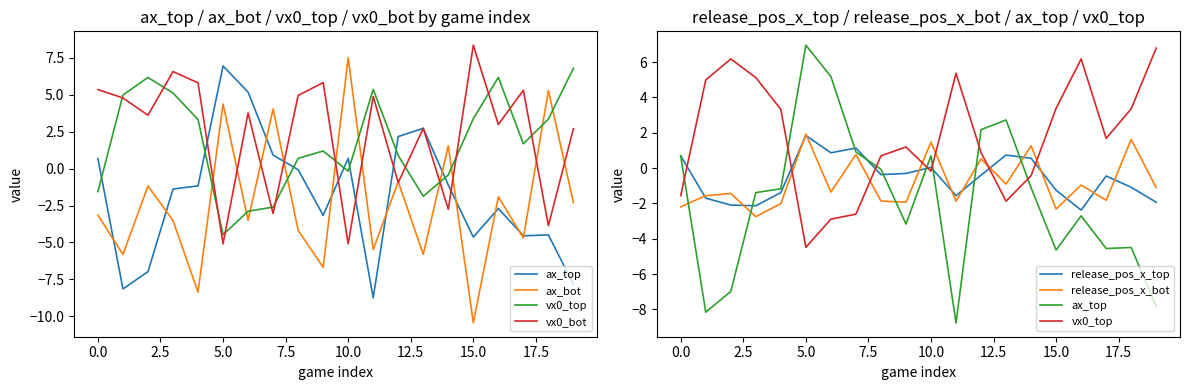

What is the difference between the maximum and minimum values in the release_pos_x_top series?

4.2